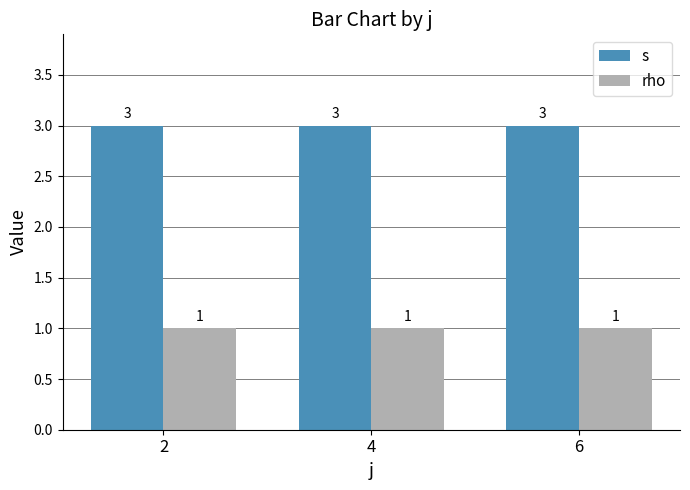

The s series shows 4 at 2. True or false?

False